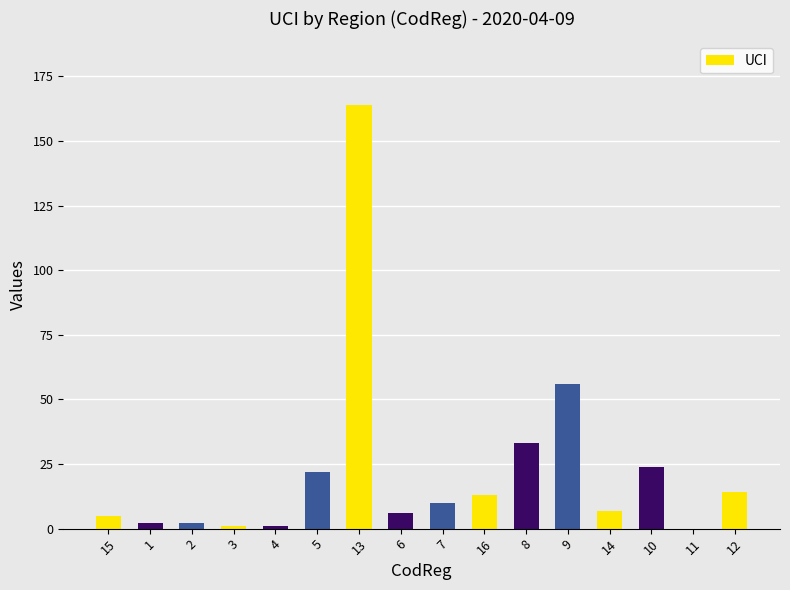

How many distinct data groups are displayed?

1